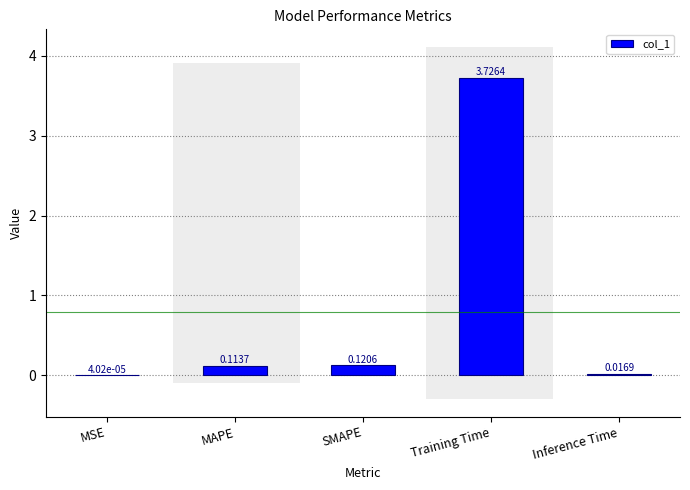

Where is the data nearest to the value 1?

SMAPE